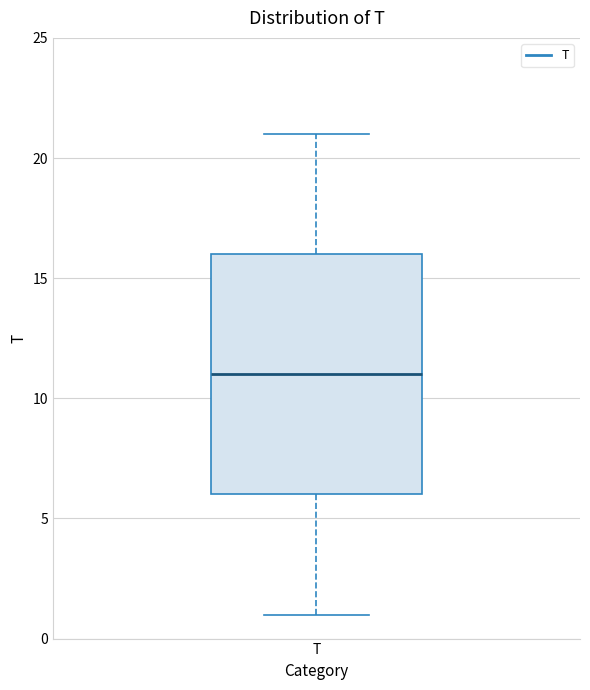

Where does the upper whisker of the box for T end on the y-axis? The values are not printed on the chart, so give them approximately, as read against the axis.

21